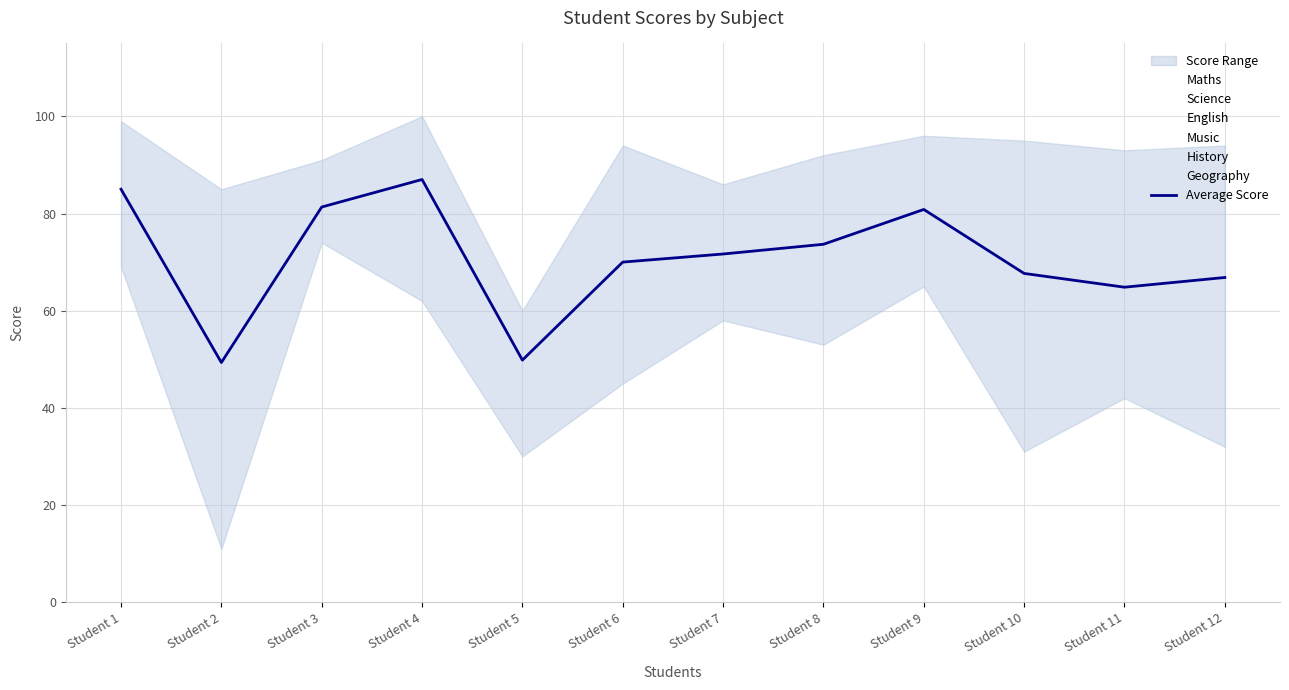

Does the chart have visible grid lines?

Yes